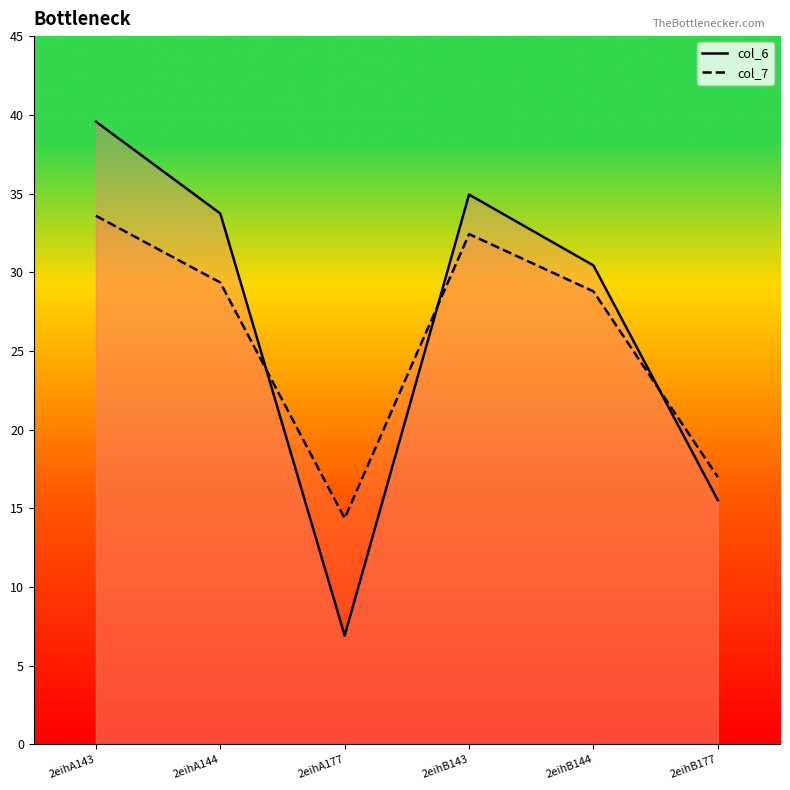

Does the chart display data point markers on the line(s)?

No